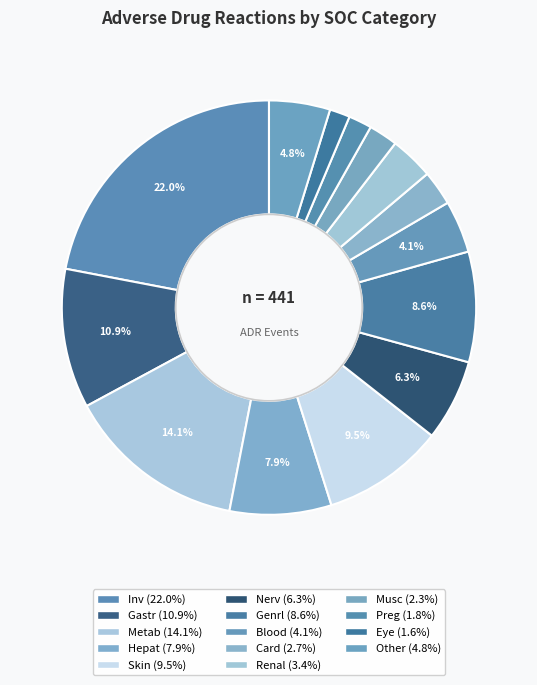

Rank the categories by value from lowest to highest.

Eye, Preg, Musc, Card, Renal, Blood, Other, Nerv, Hepat, Genrl, Skin, Gastr, Metab, Inv